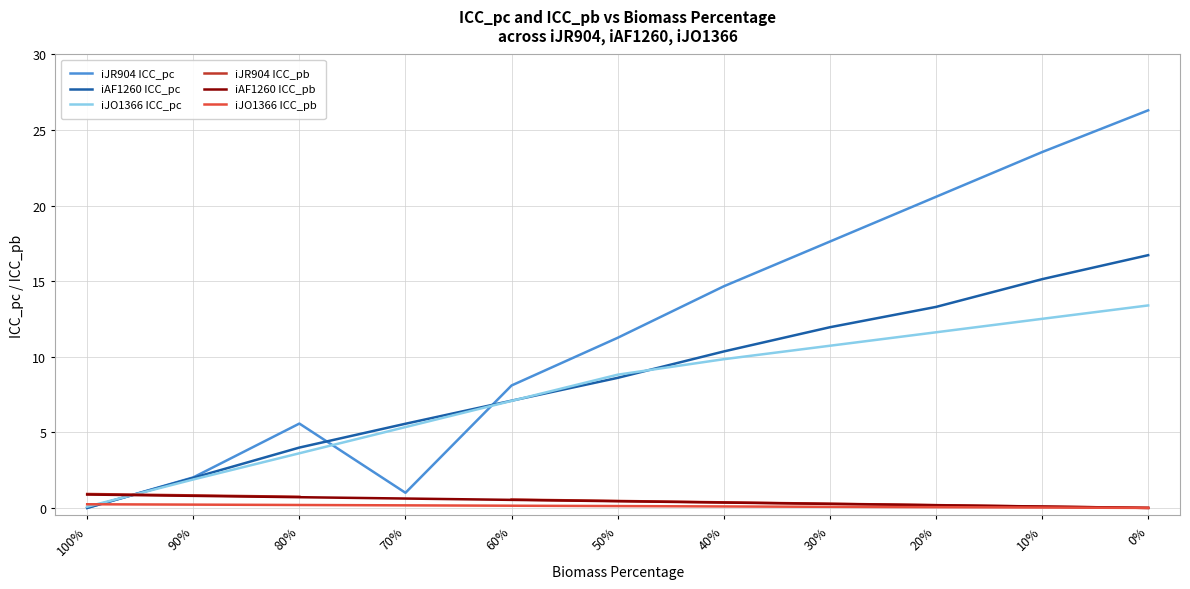

Is this an area chart (filled region under the line)?

No